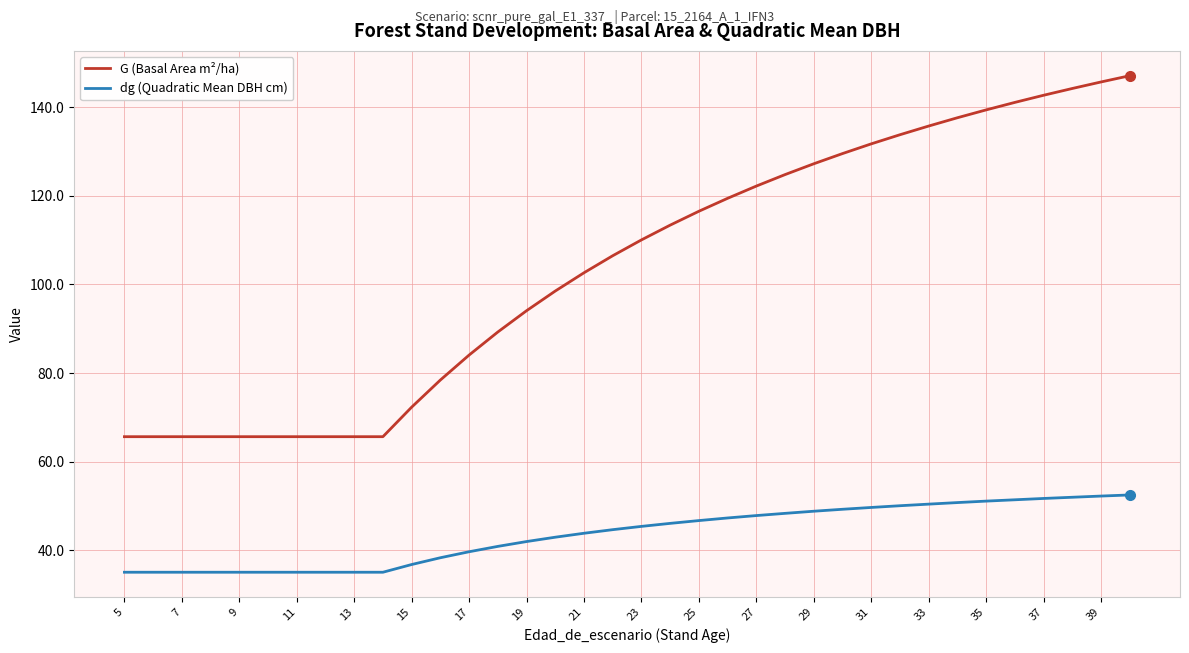

Which series has the widest spread of values?

G (Basal Area m²/ha)